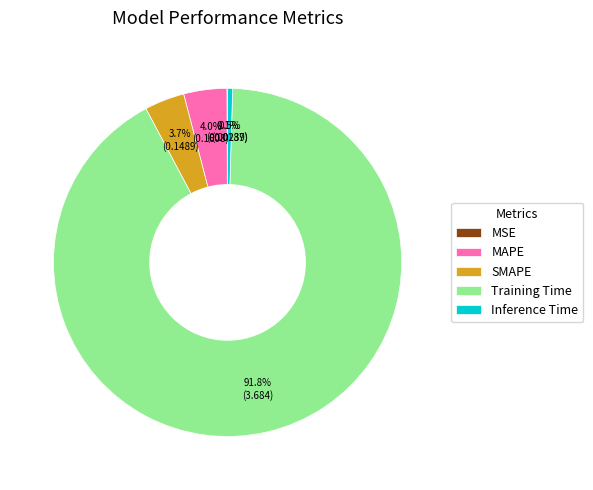

Does Training Time represent more than half of the total?

Yes